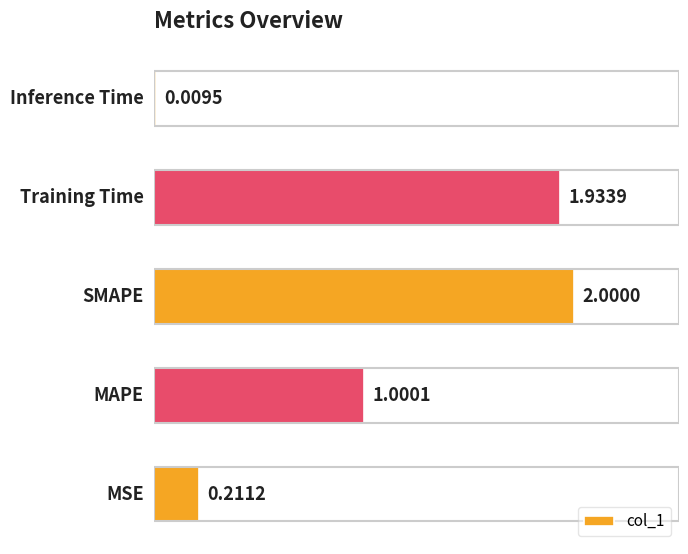

What is the sum of all values?

5.2